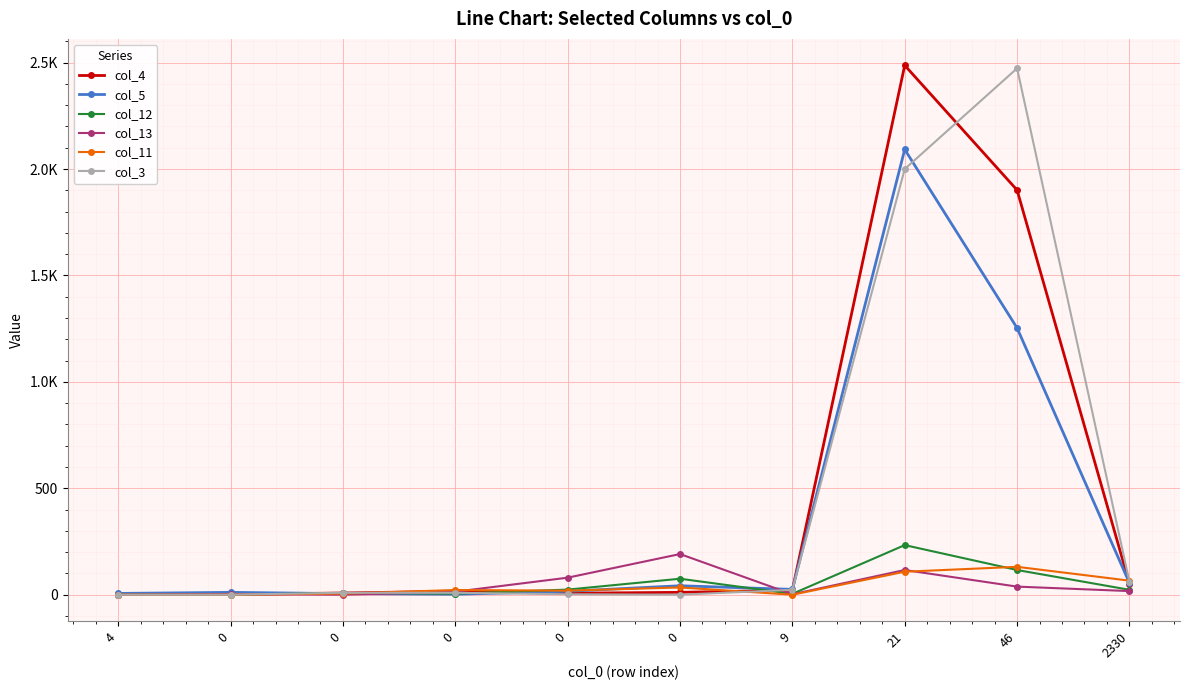

What are all the series names shown in the legend?

col_4, col_5, col_12, col_13, col_11, col_3